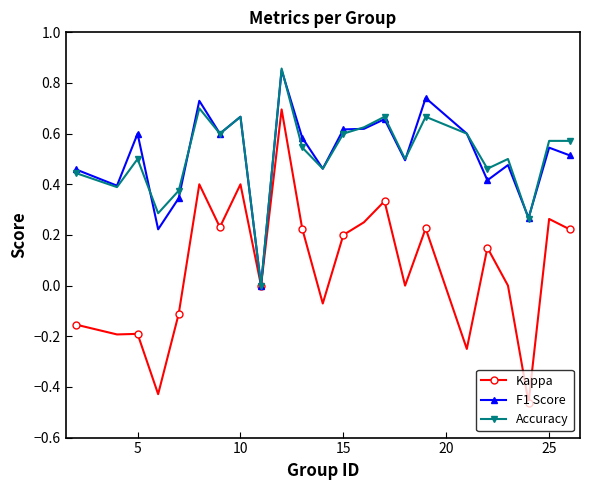

True or false: F1 Score has more than 2 points higher than both neighbors.

True